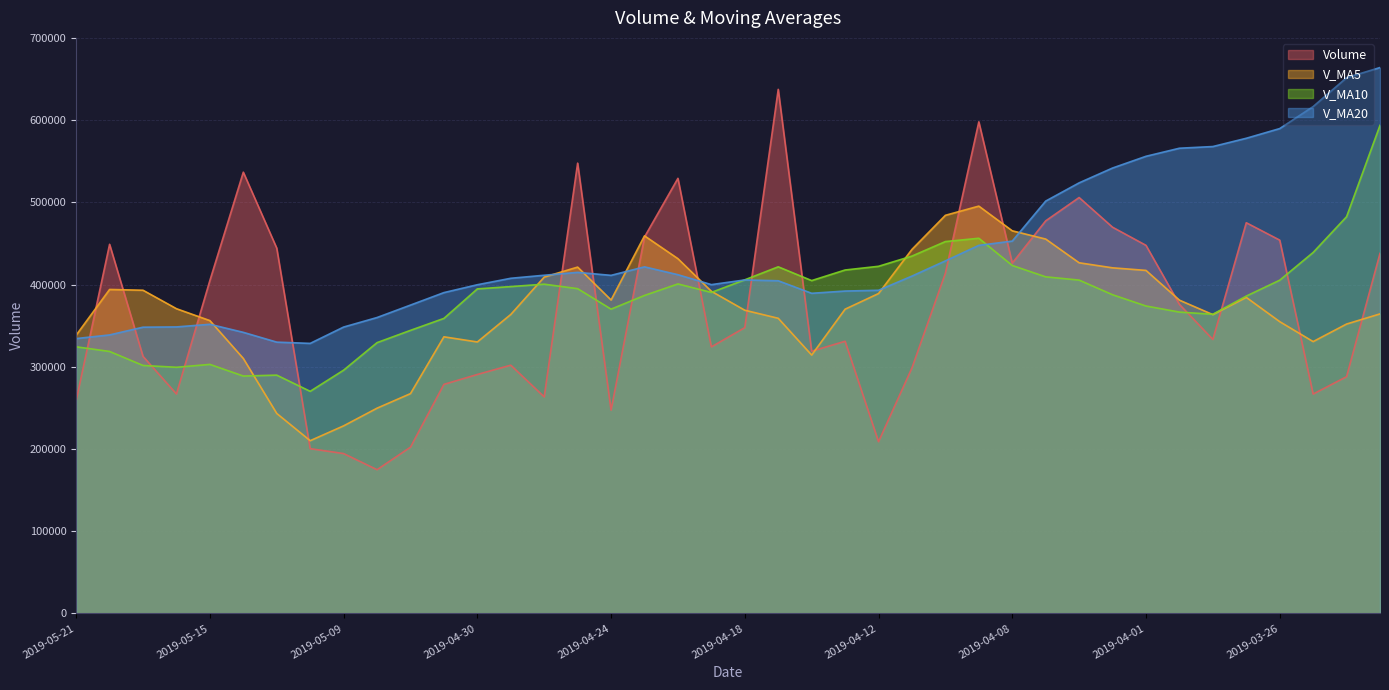

What are all the series names shown in the legend?

volume, v_ma5, v_ma10, v_ma20